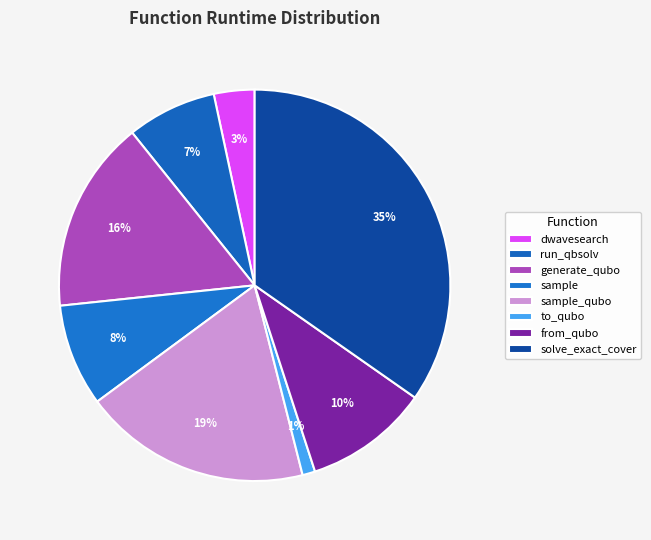

Count the number of slices in the pie.

8